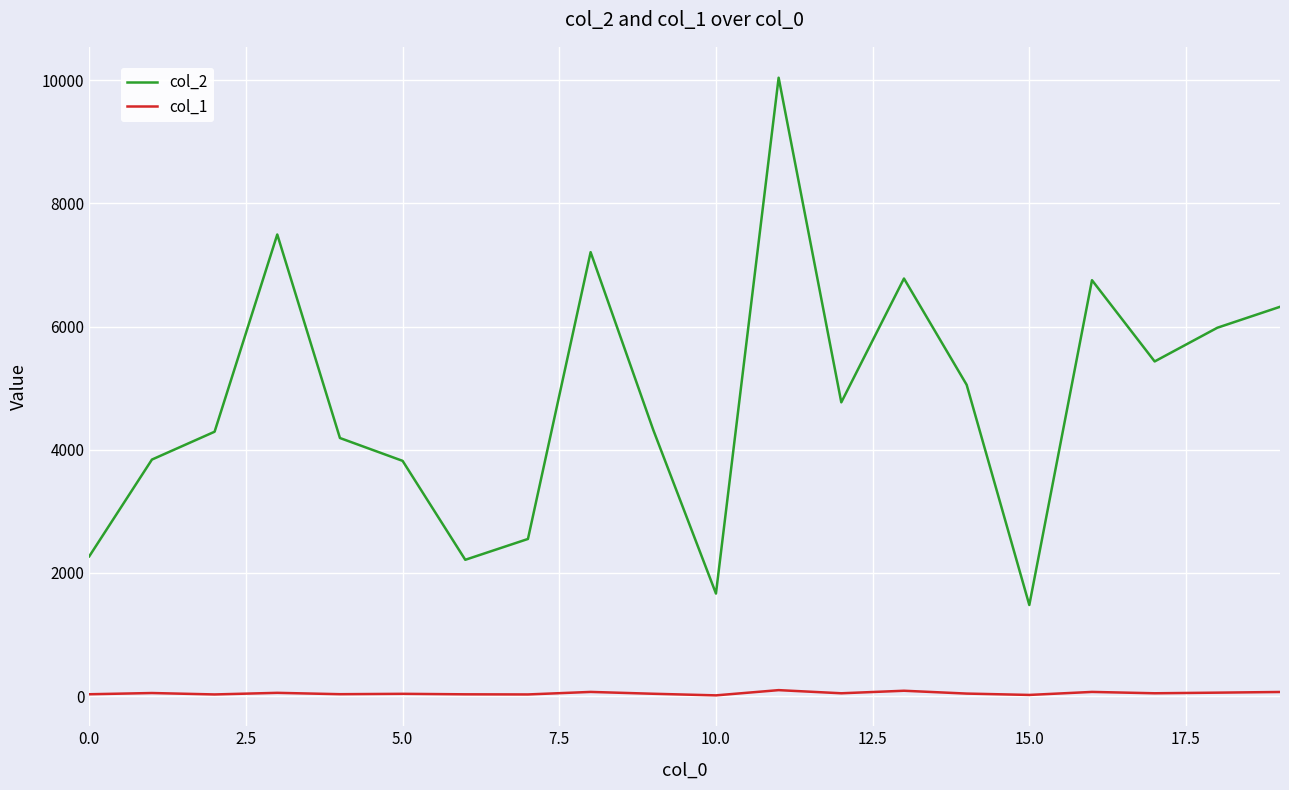

List the series in order of their peak value, lowest first.

col_1, col_2